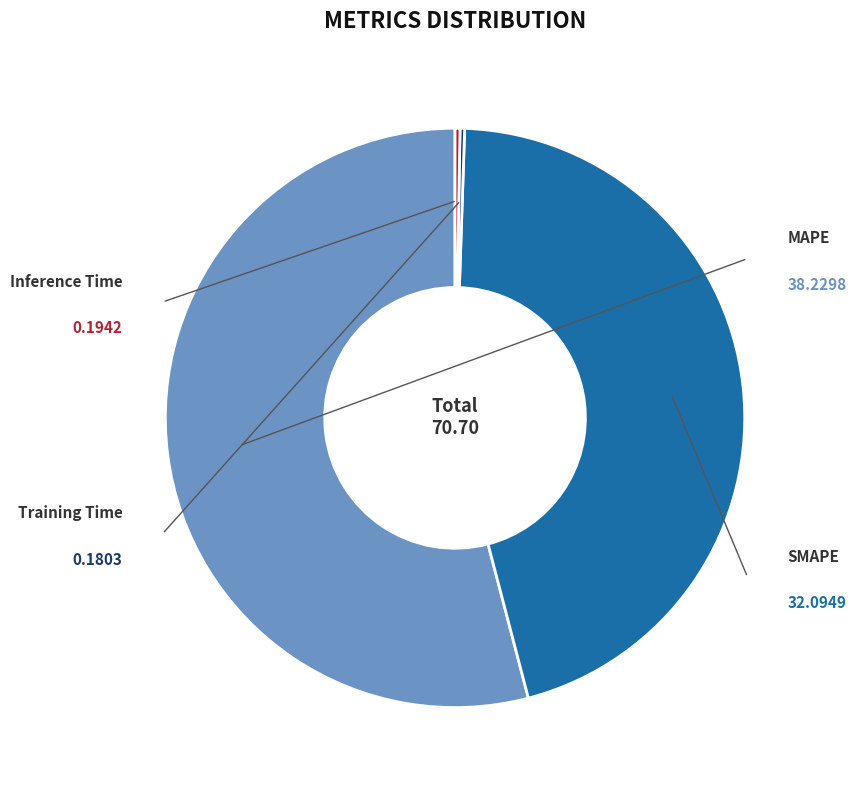

How many segments does this pie chart have?

4